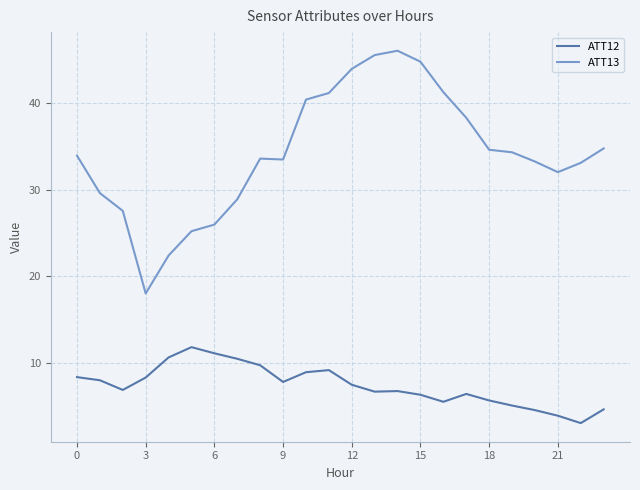

What is the highest value of the ATT13 series?

46.1